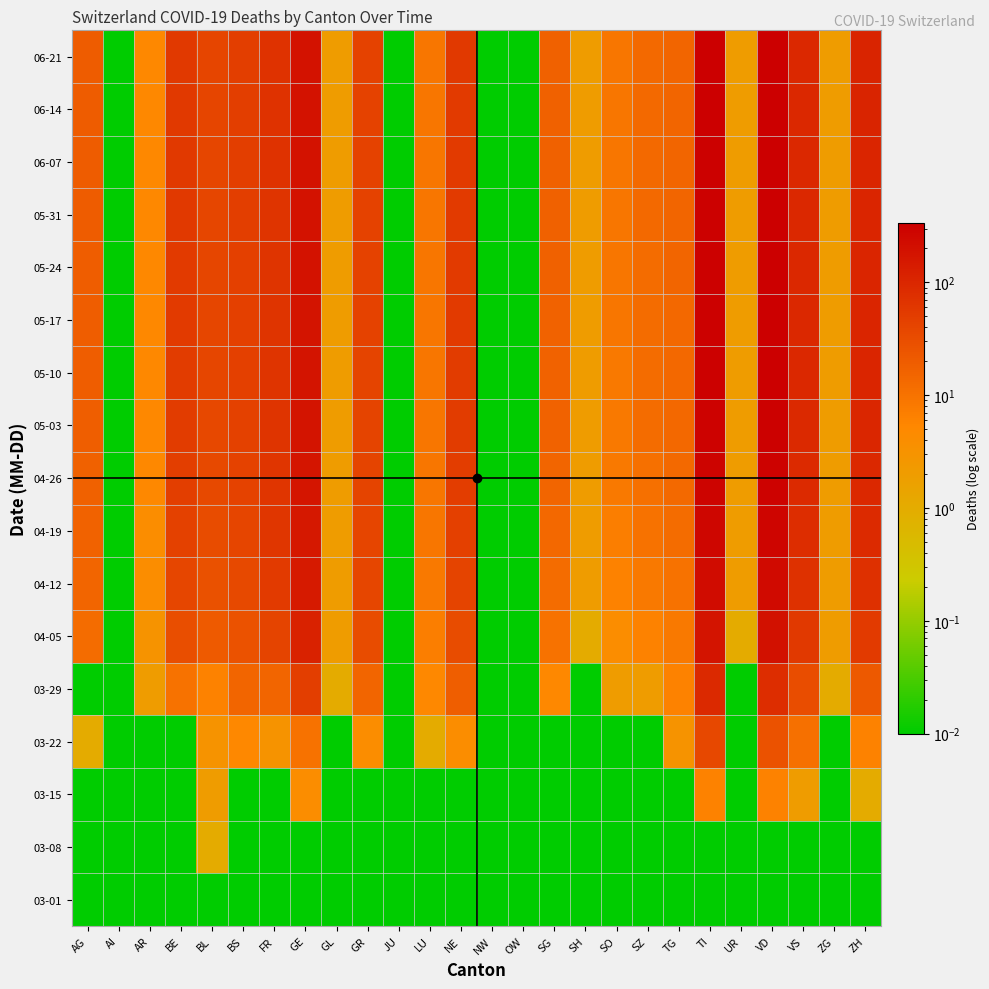

List the series in order of their peak value, highest first.

06-21, 06-14, 06-07, 05-31, 05-24, 05-17, 05-10, 05-03, 04-26, 04-19, 04-12, 04-05, 03-29, 03-22, 03-15, 03-08, 03-01